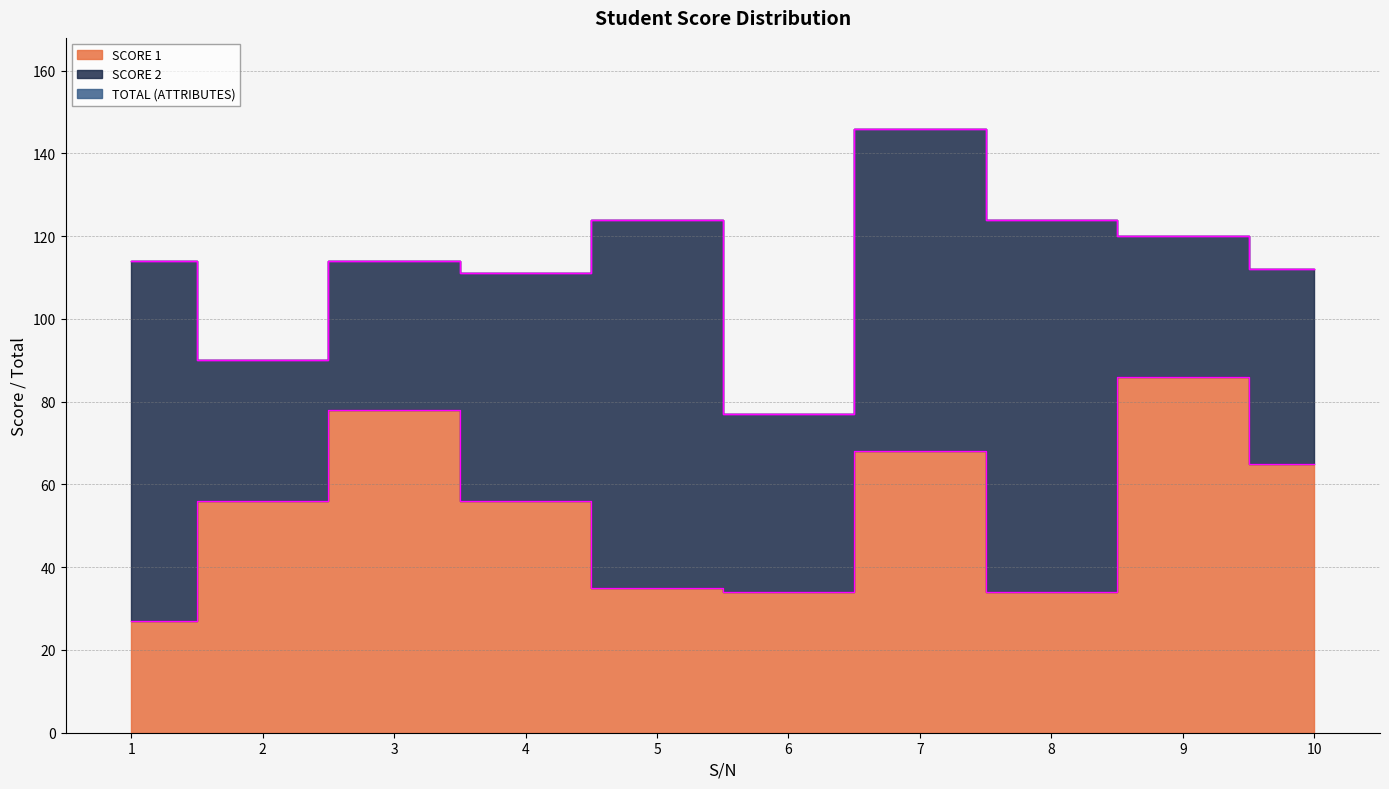

How many lines are shown in the chart?

3